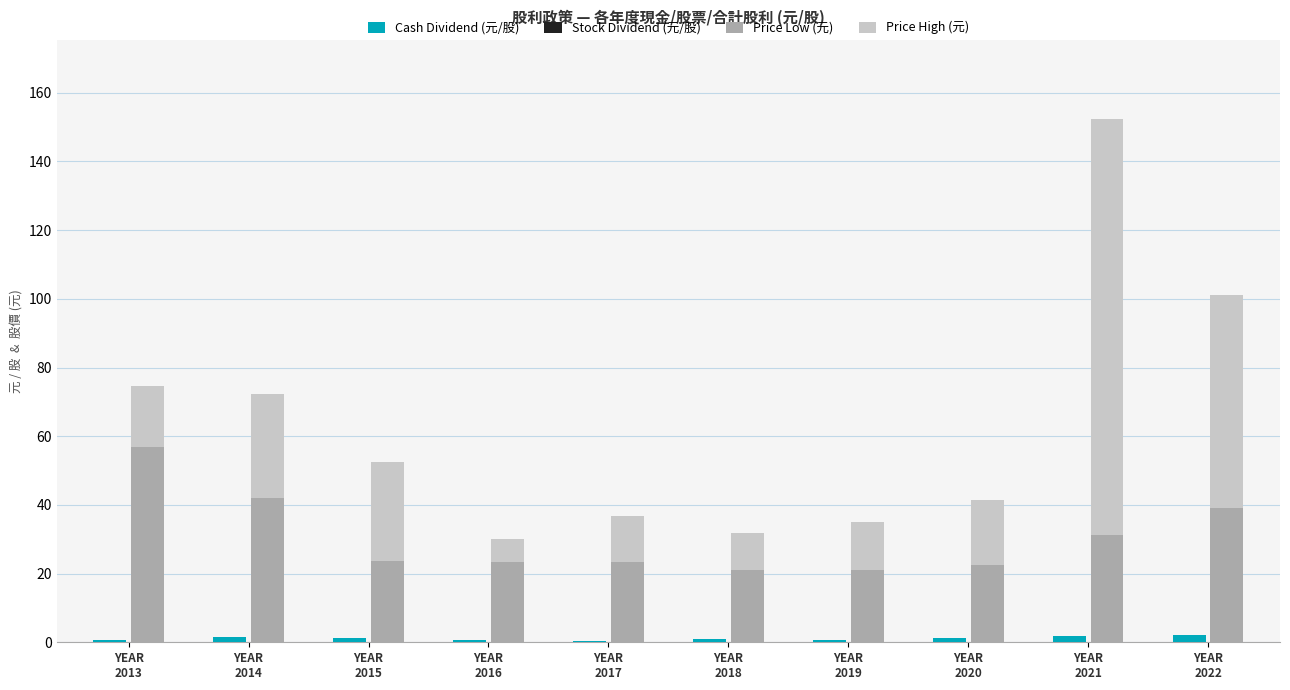

Does the chart contain any negative values?

No